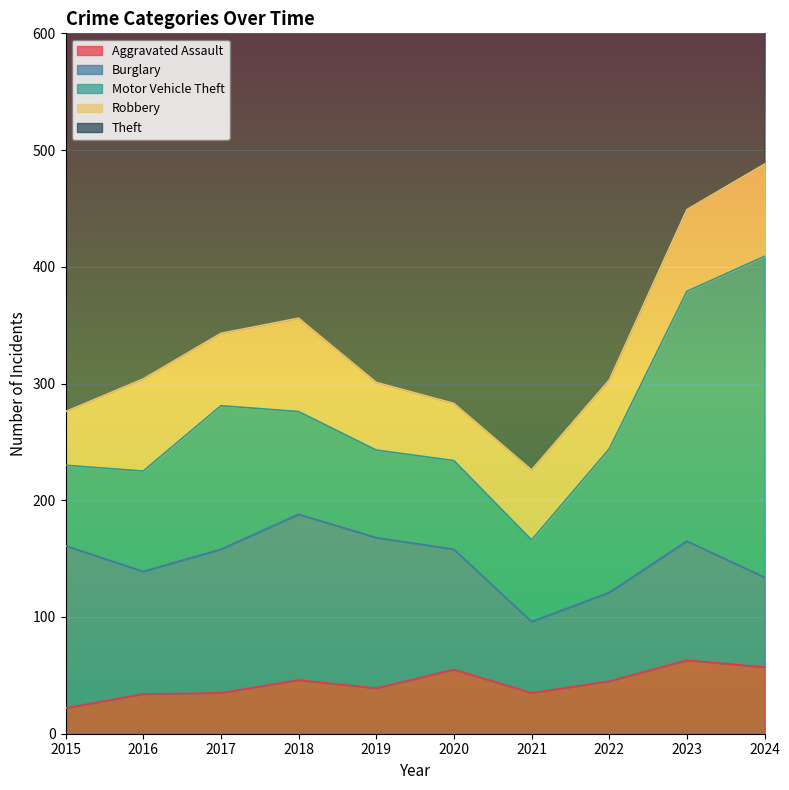

What is the smallest value displayed?

22